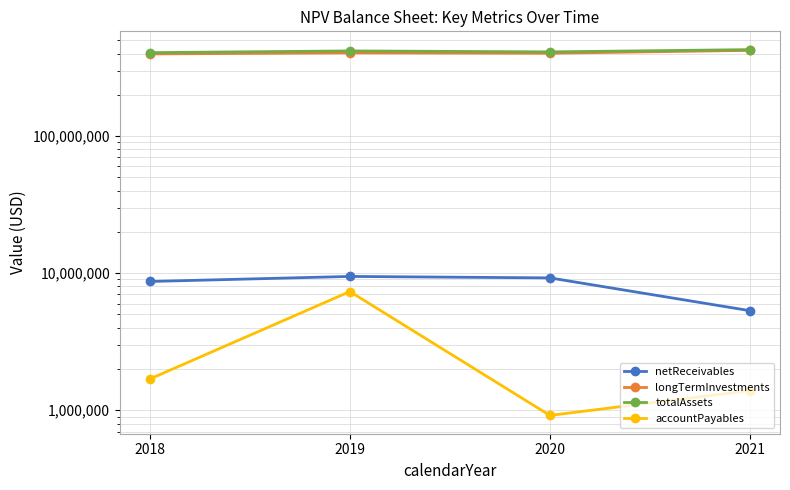

How many lines are shown in the chart?

4